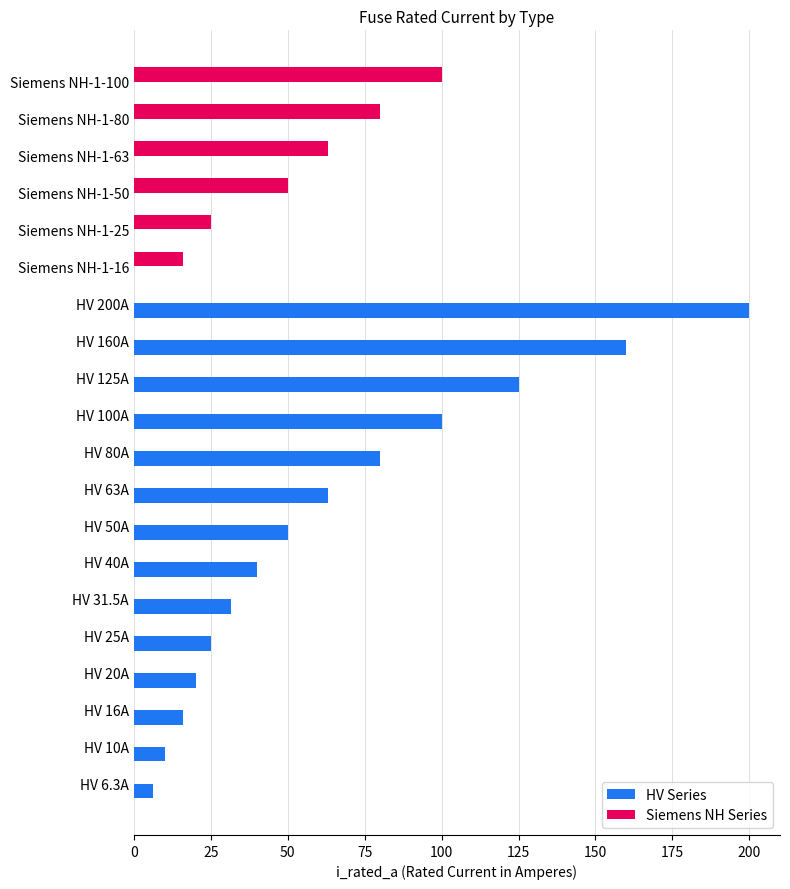

What are all the series names shown in the legend?

HV Series, Siemens NH Series